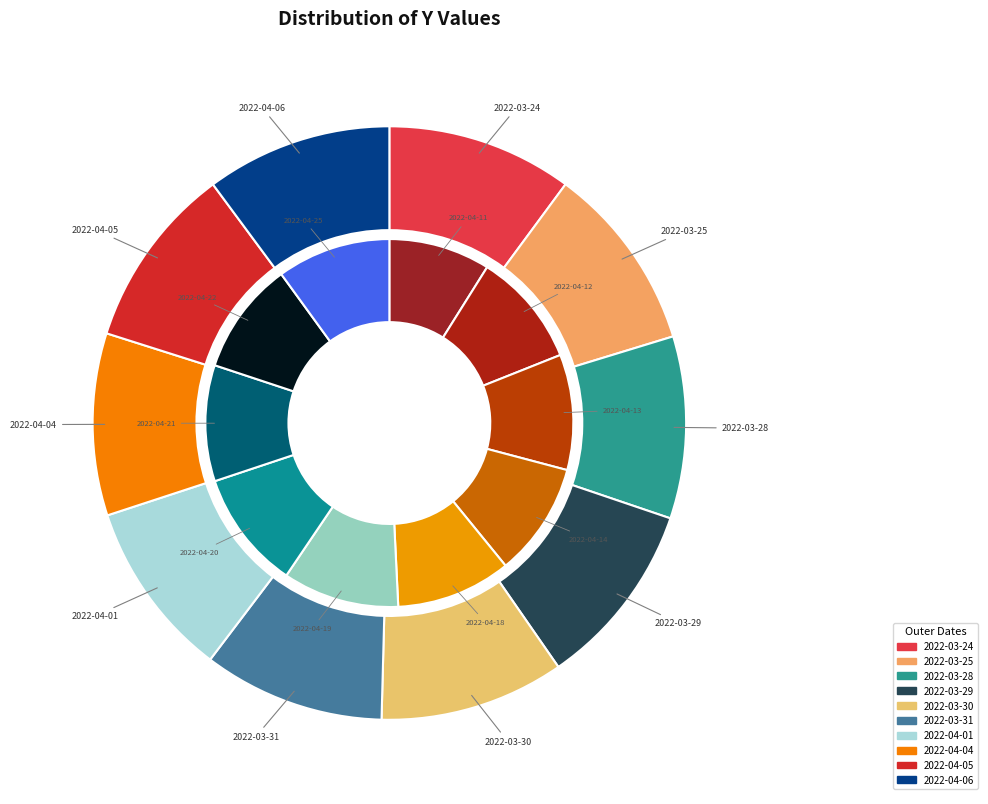

Is there any slice that represents more than half of the pie?

No